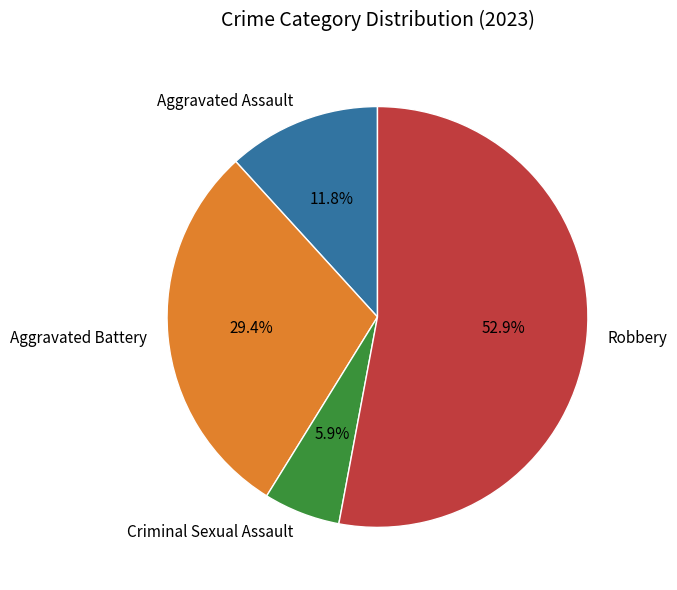

Rank the categories by value from lowest to highest.

Criminal Sexual Assault, Aggravated Assault, Aggravated Battery, Robbery